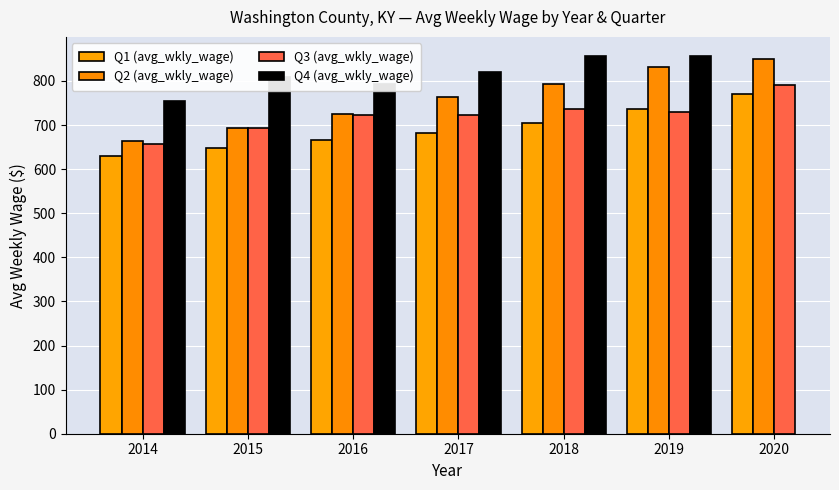

How many data points in Q2 (avg_wkly_wage) are less than 763?

3